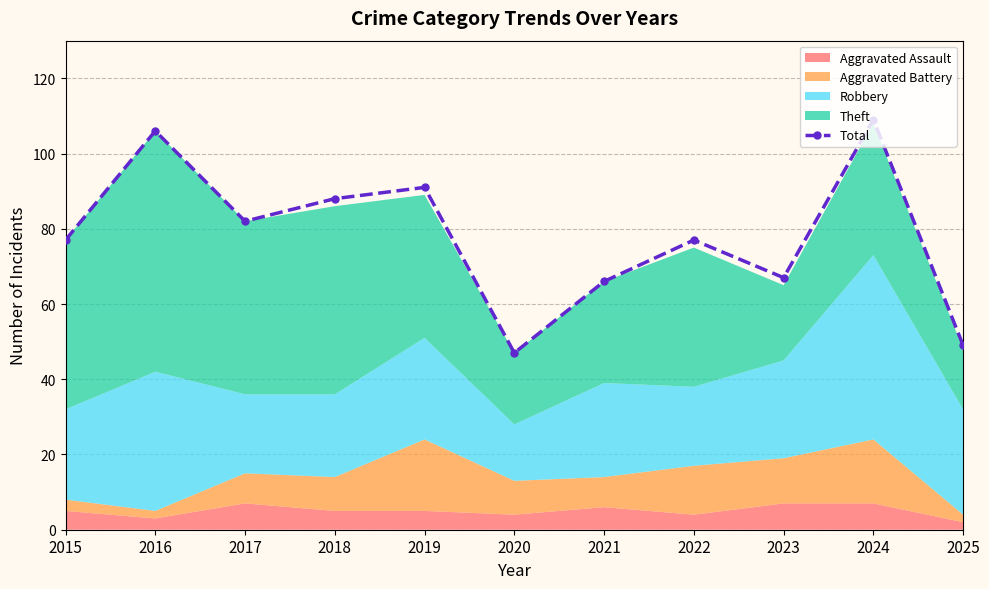

How many data points are above 77?

5